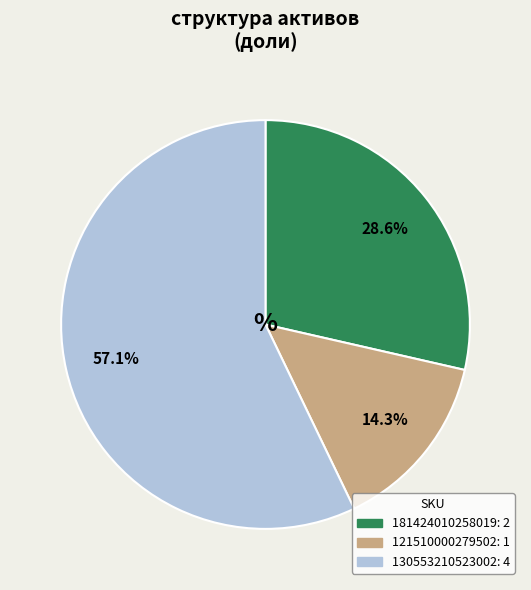

The 121510000279502 slice represents 20% of the pie. True or false?

False